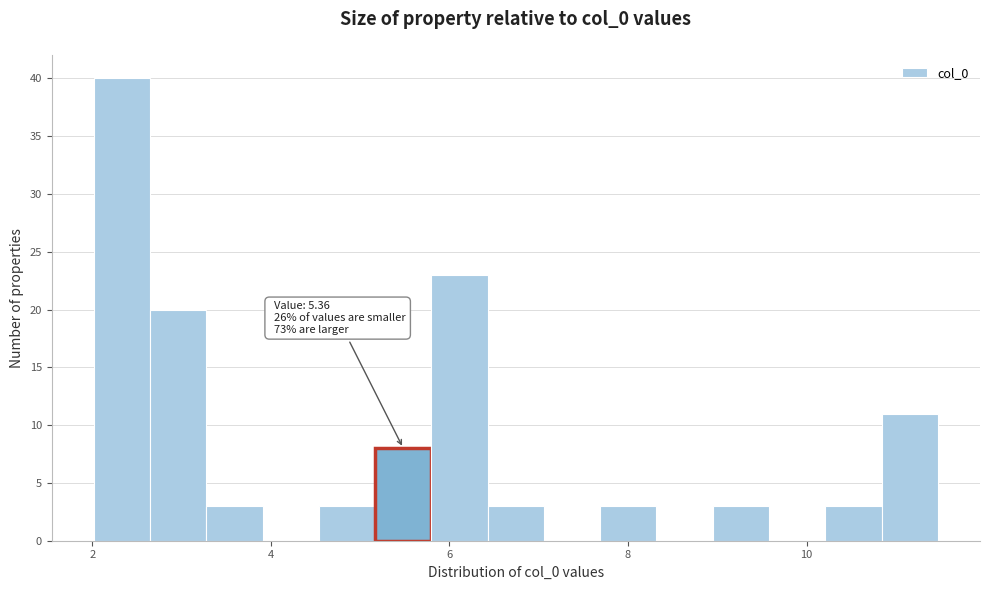

Read against the x-axis, roughly where is the centre of the tallest bar?

2.4